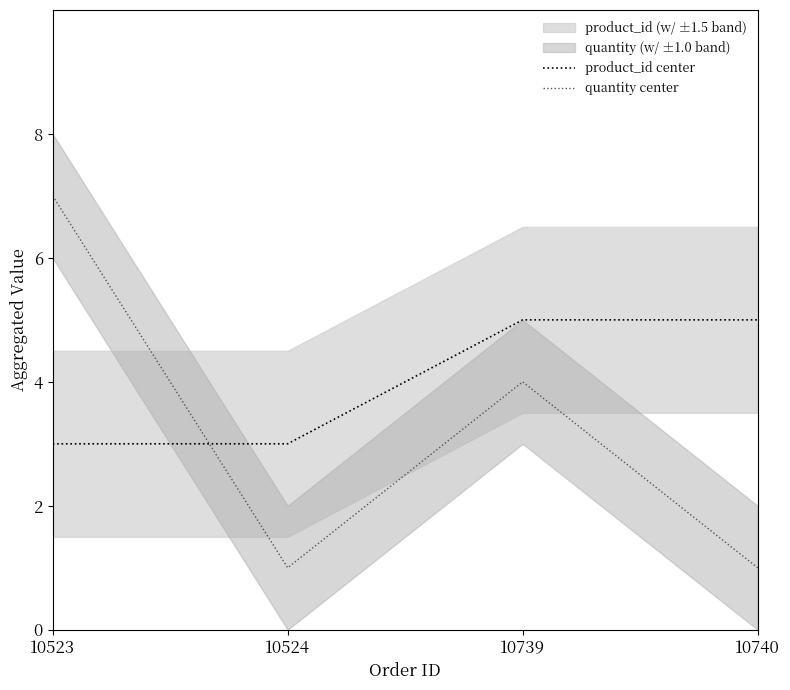

Reading left to right, transcribe all the data shown in this chart.

product_id center: 10523=3	10524=3	10739=5	10740=5
quantity center: 10523=7	10524=1	10739=4	10740=1